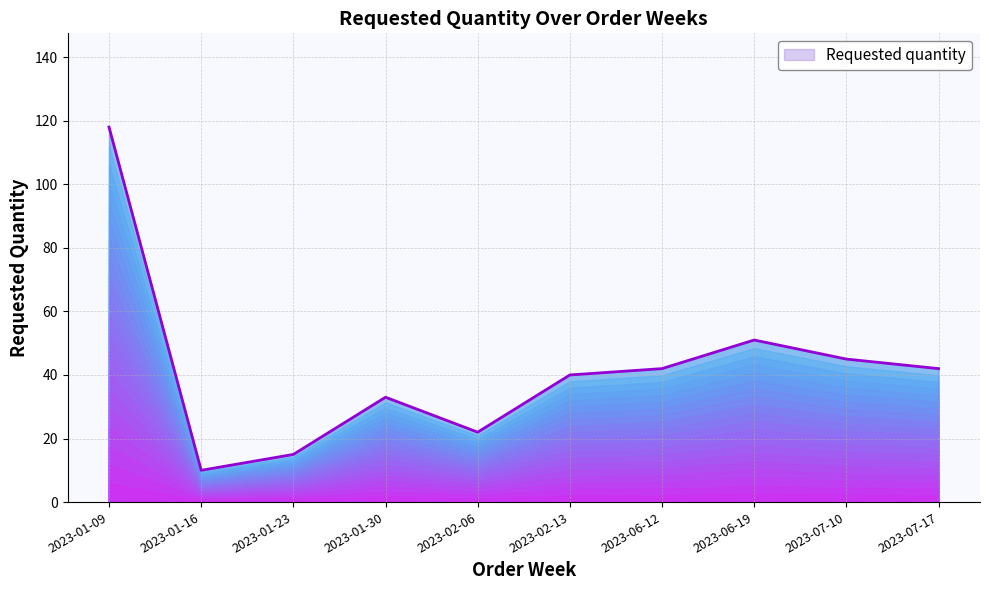

Between 2023-07-10 and 2023-01-23, which is larger?

2023-07-10